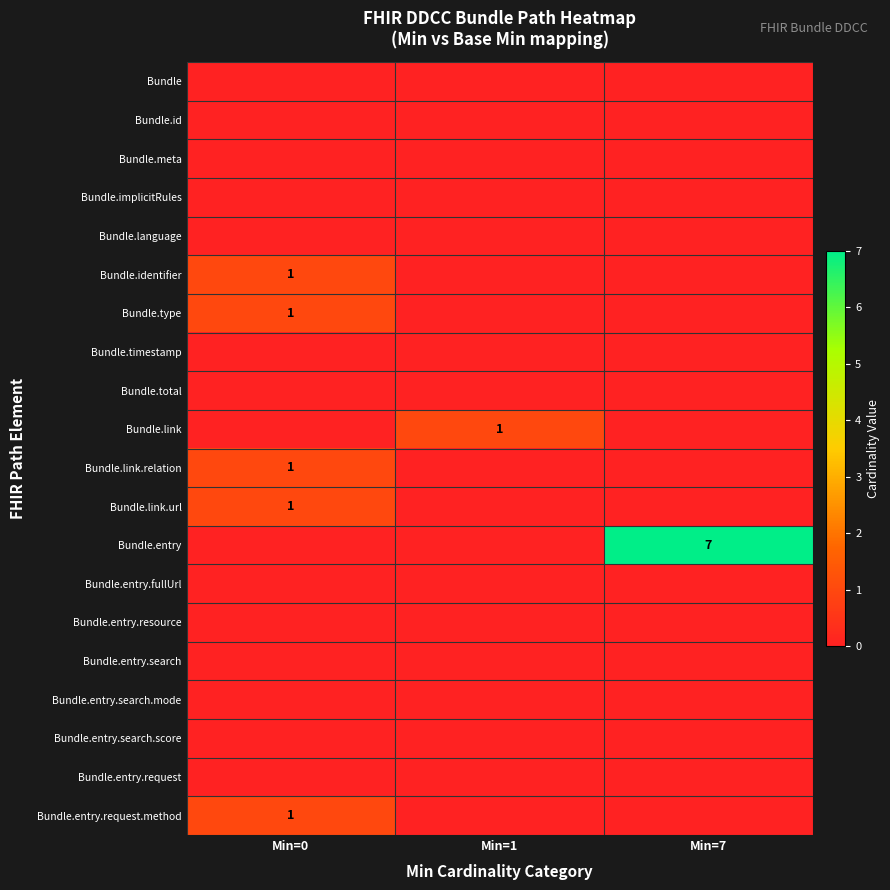

True or false: Bundle.entry has a value of 4 at Min=7.

False